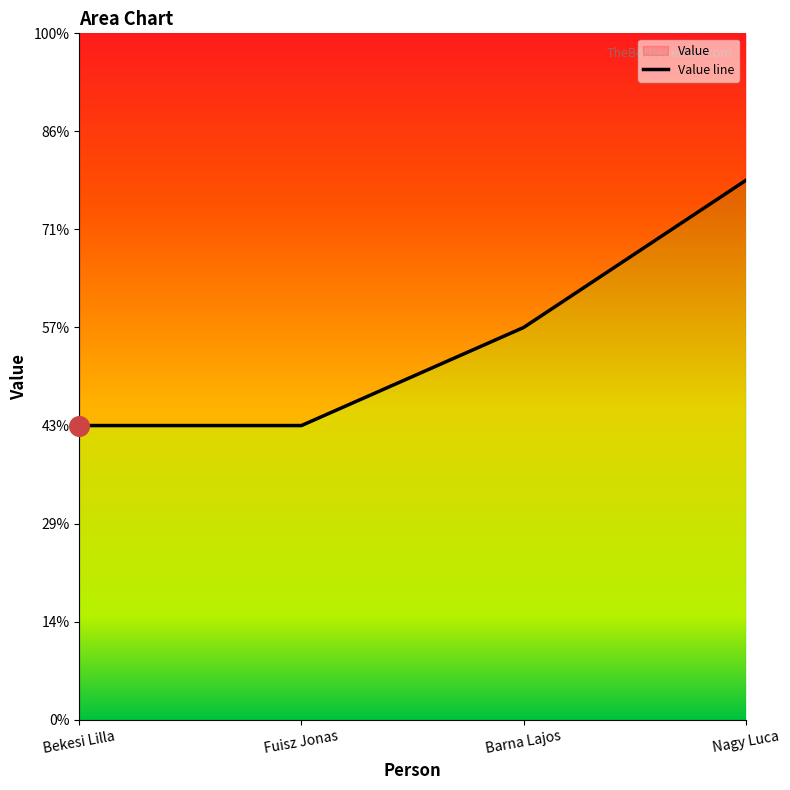

Approximately how many times larger is the value at Fuisz Jonas compared to Nagy Luca?

0.5